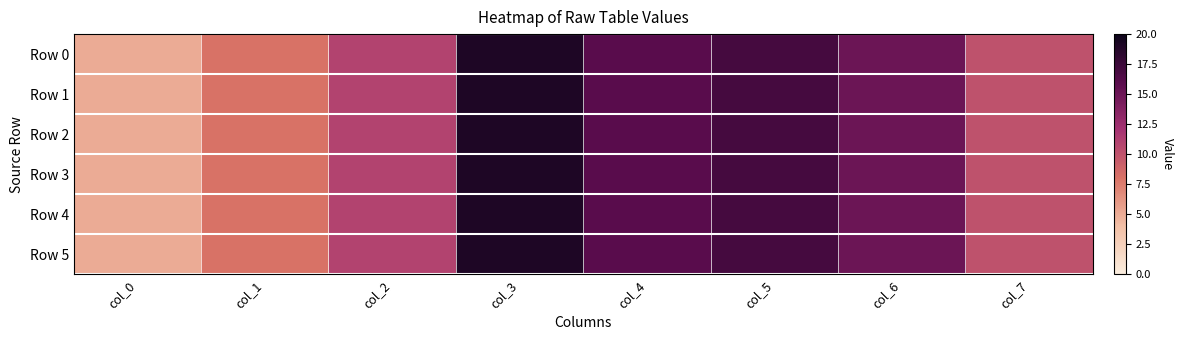

Rank the series at col_0 from highest to lowest value.

Row 0, Row 1, Row 2, Row 3, Row 4, Row 5